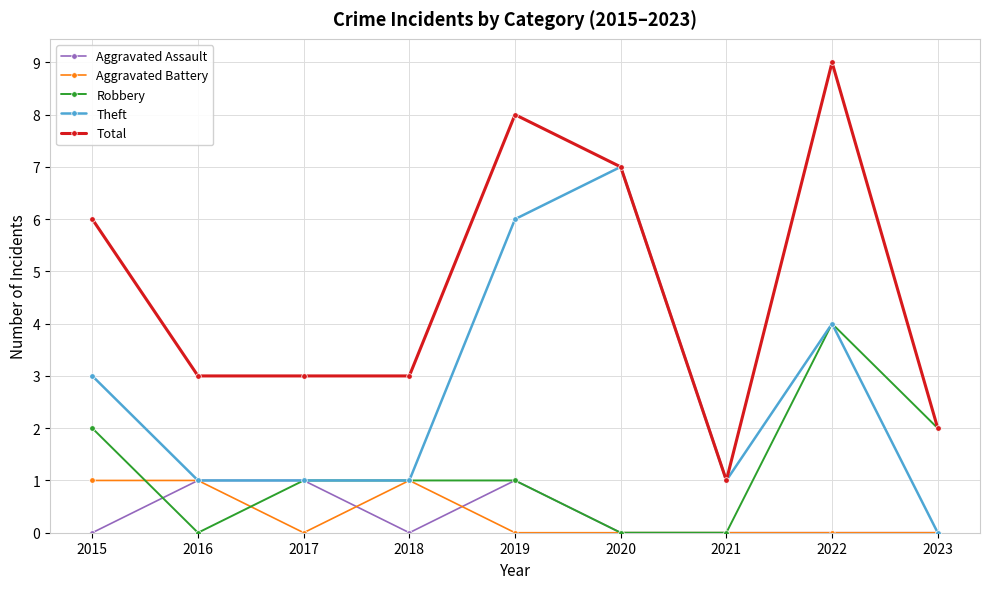

How many Total values are between 3 and 7?

5